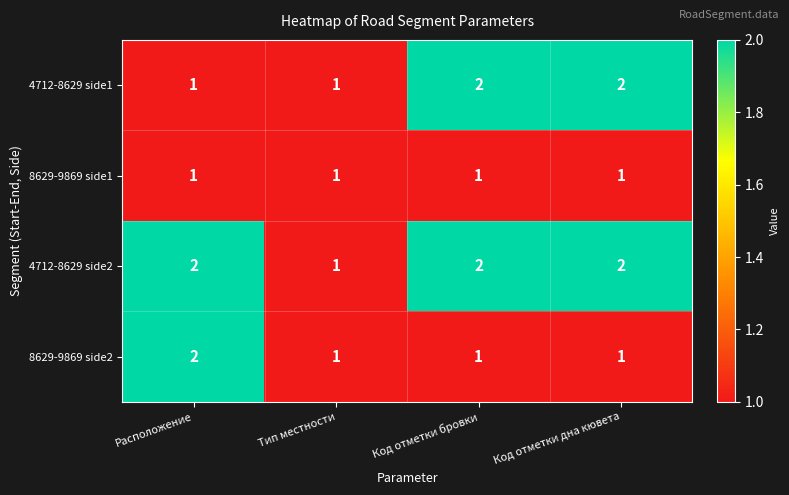

Is it true that 4712-8629 side2 equals 1 at Код отметки бровки?

False